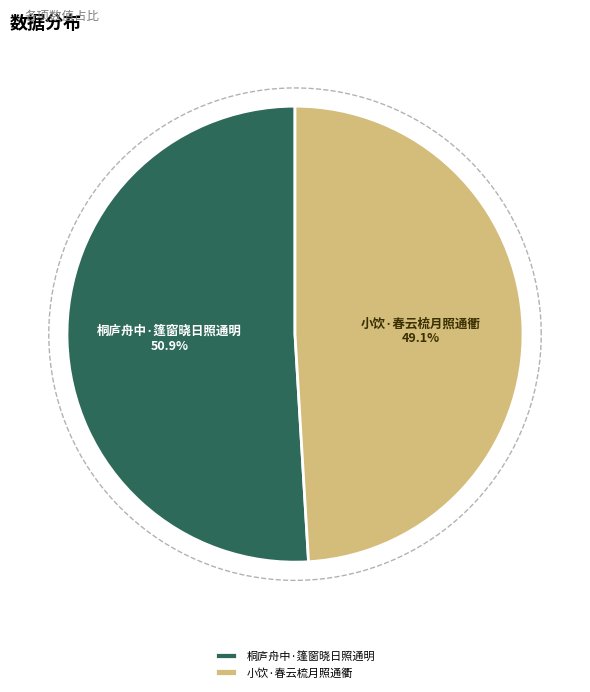

What portion of the pie excludes 桐庐舟中·篷窗晓日照通明?

49.1%